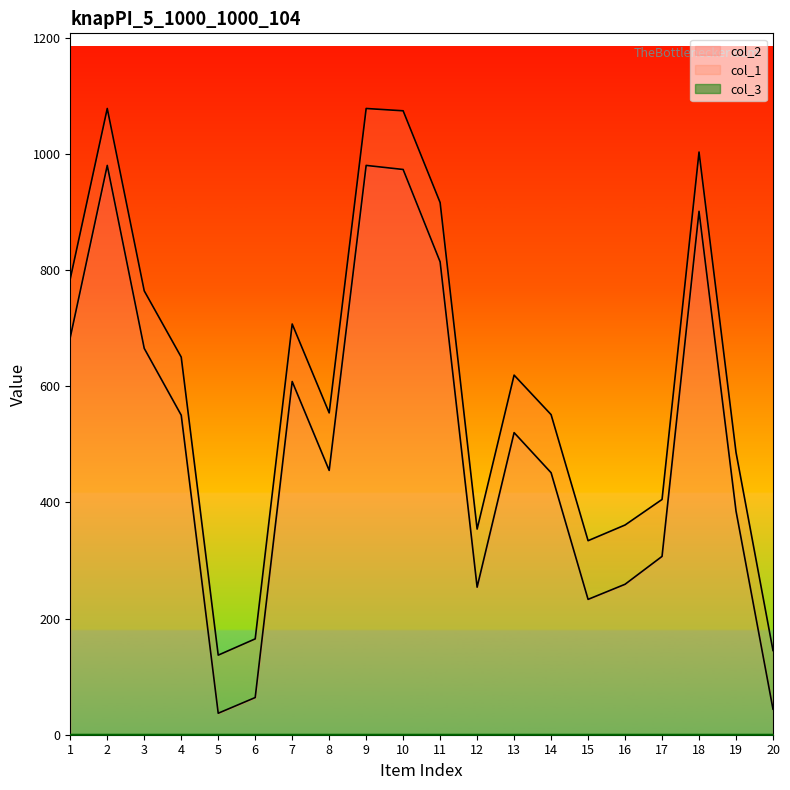

What is the difference between the maximum and minimum values in the col_2 series?

943